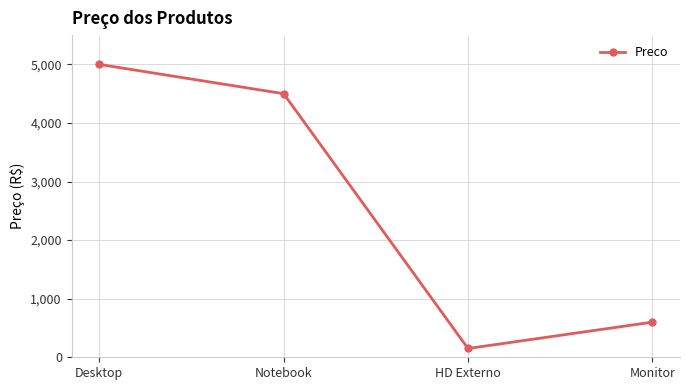

What is the difference between the second highest and second lowest values?

3900